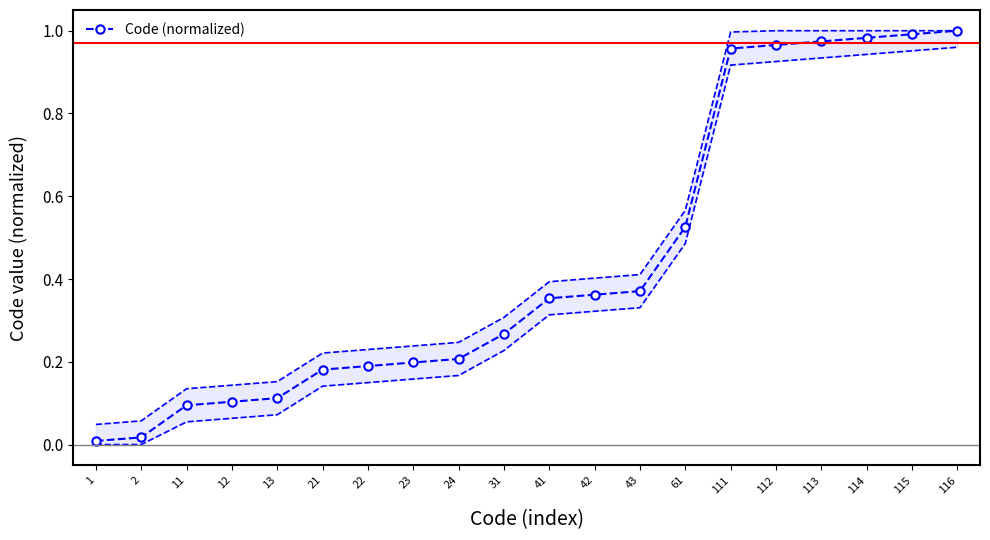

What is the sum of all values?

8.9